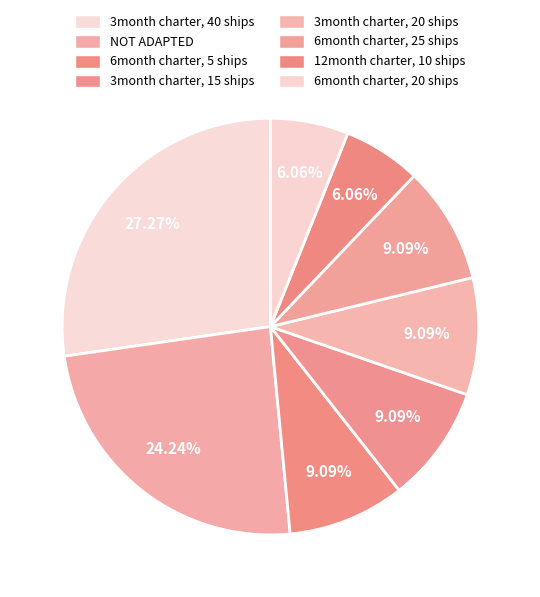

To the nearest percent, what portion does NOT ADAPTED represent?

24%